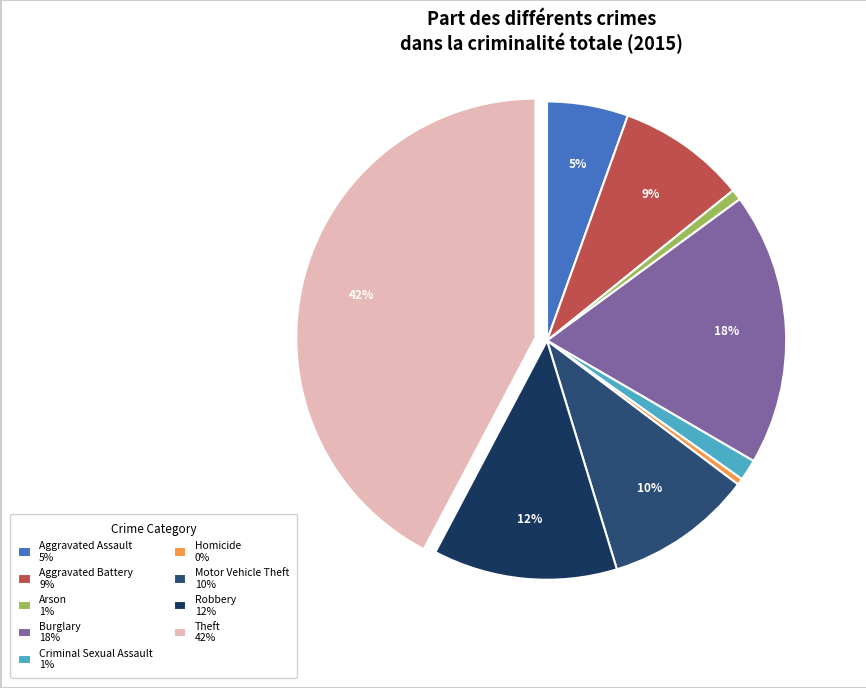

Does Theft represent more than half of the total?

No